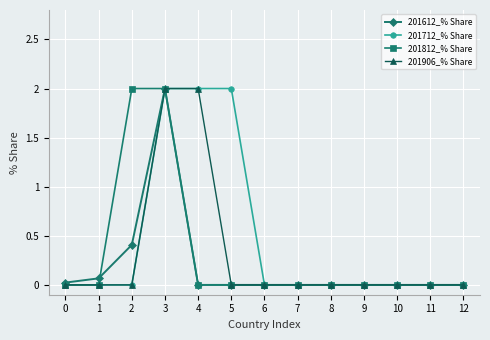

How many lines are shown in the chart?

4